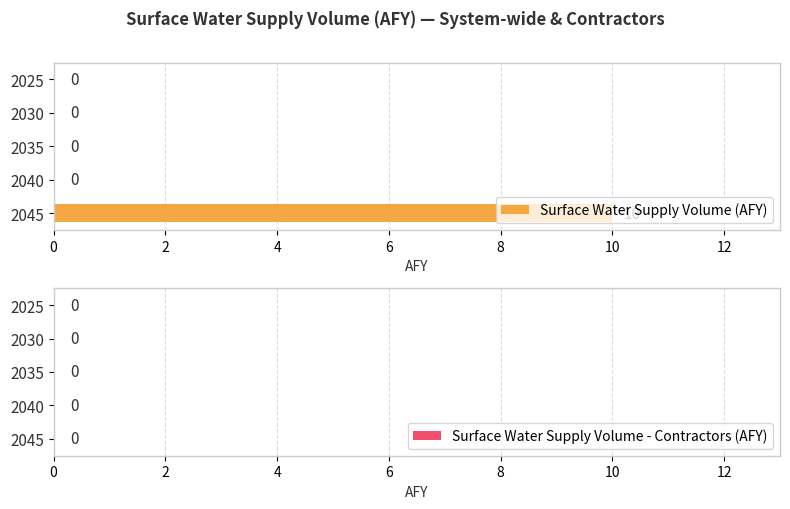

Count the number of data series in this chart.

1